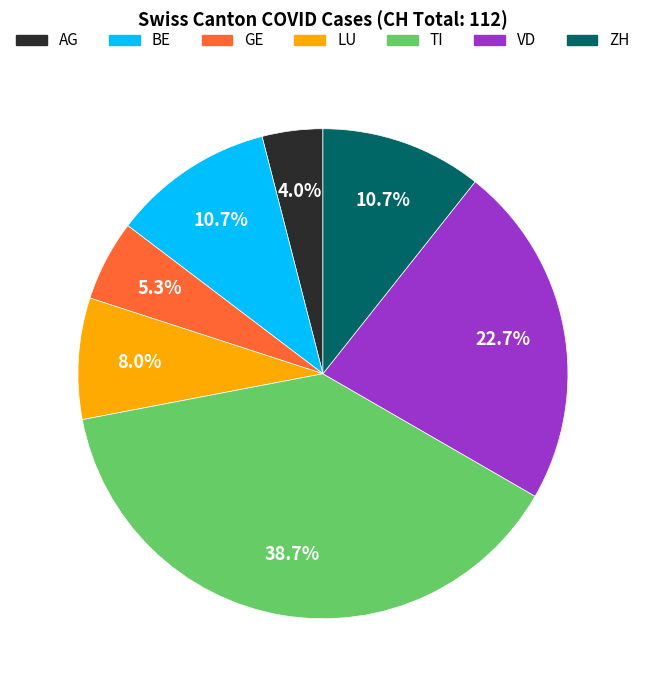

Count the number of slices in the pie.

7